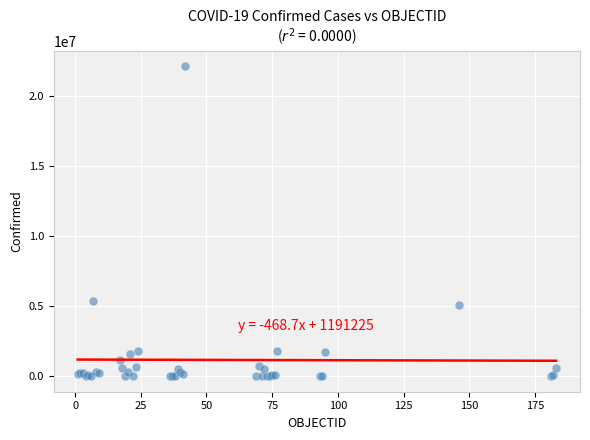

What Y value in the scatter plot is closest to 11054256?

5332629